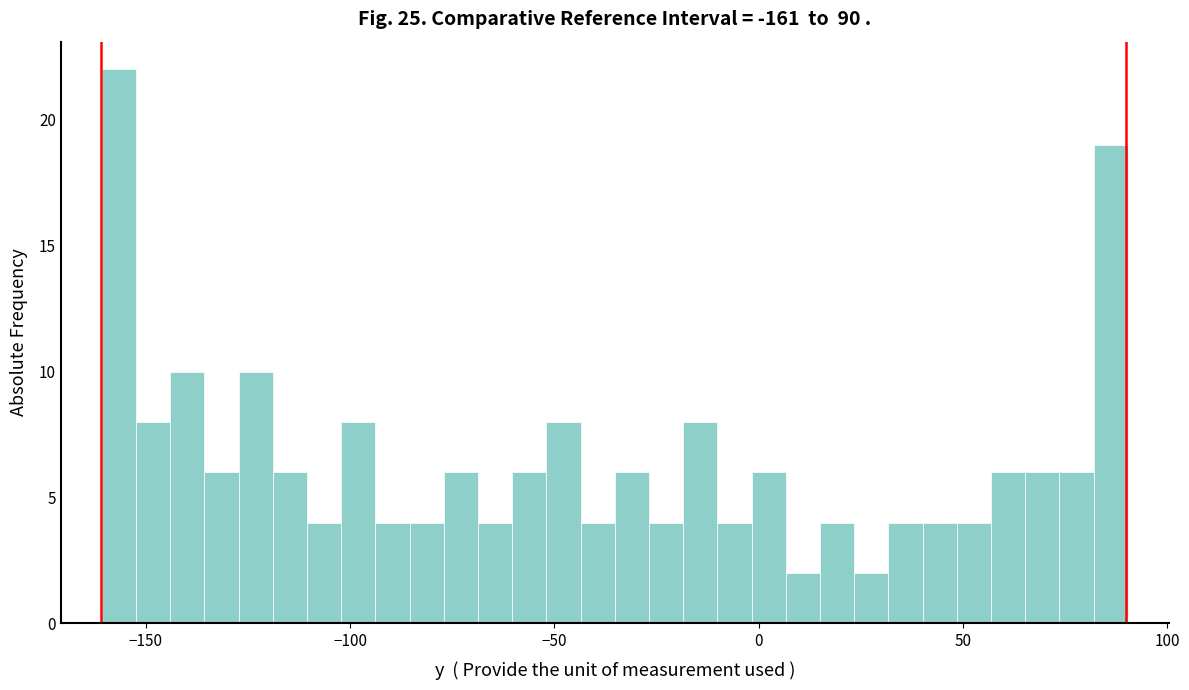

Around what value on the x-axis is the tallest bar? Give the approximate position of its centre, as read against the axis.

-155